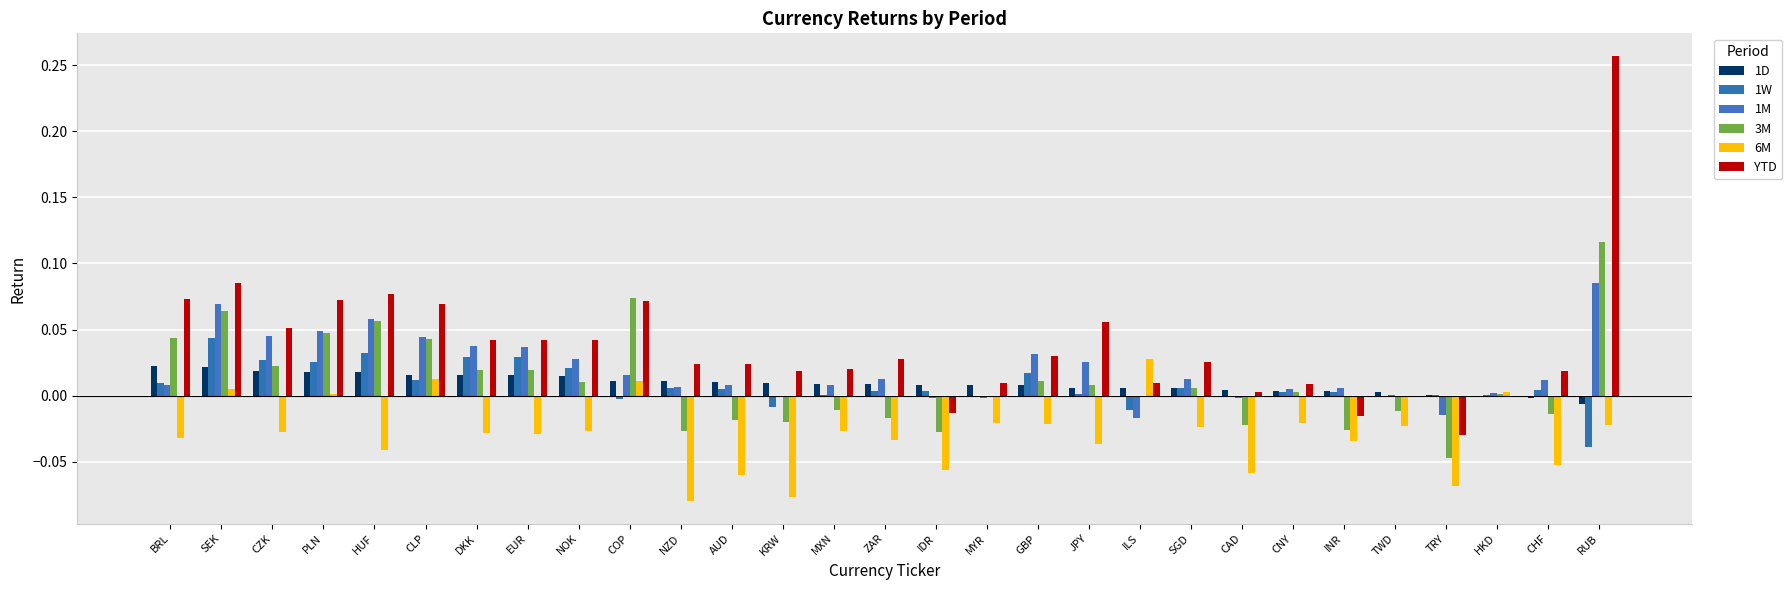

Count the number of data series in this chart.

6